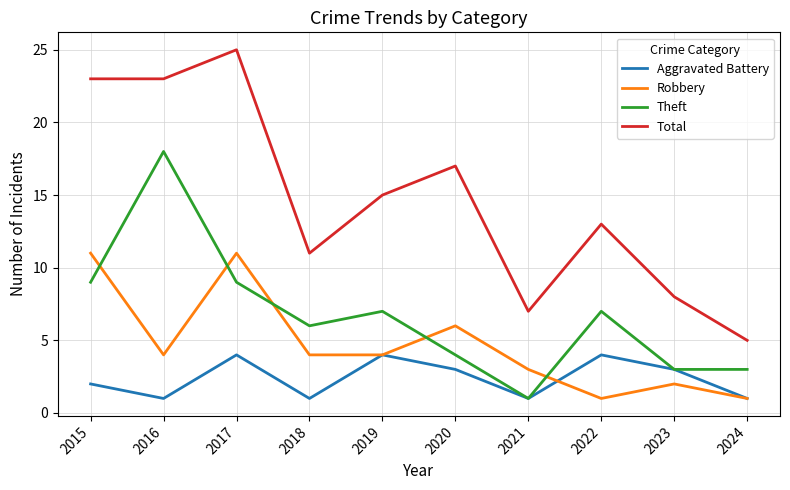

Reading right to left, list all the values displayed in this chart.

Aggravated Battery: 2024=1	2023=3	2022=4	2021=1	2020=3	2019=4	2018=1	2017=4	2016=1	2015=2
Robbery: 2024=1	2023=2	2022=1	2021=3	2020=6	2019=4	2018=4	2017=11	2016=4	2015=11
Theft: 2024=3	2023=3	2022=7	2021=1	2020=4	2019=7	2018=6	2017=9	2016=18	2015=9
Total: 2024=5	2023=8	2022=13	2021=7	2020=17	2019=15	2018=11	2017=25	2016=23	2015=23